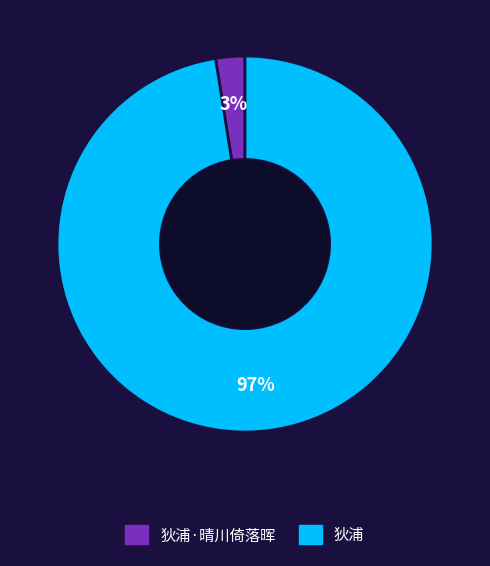

To the nearest percent, what is the average slice percentage?

50%